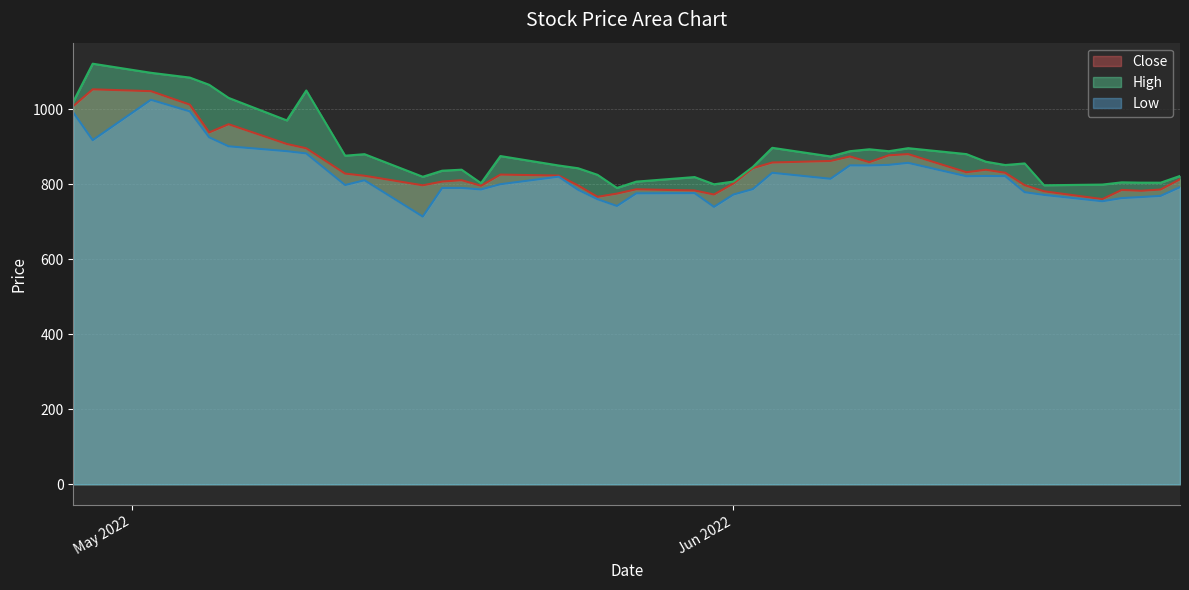

In Low, how many points are higher than both neighbors (excluding endpoints)?

9